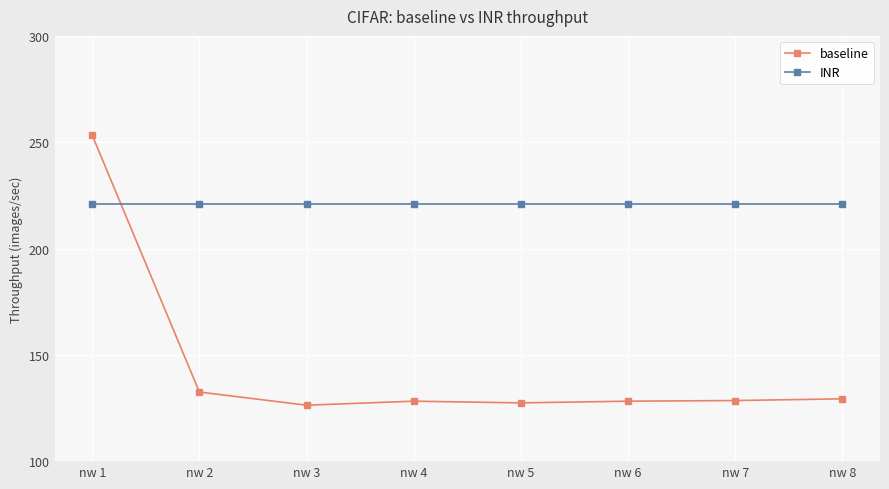

At which category is the sum across all series the highest?

nw 1